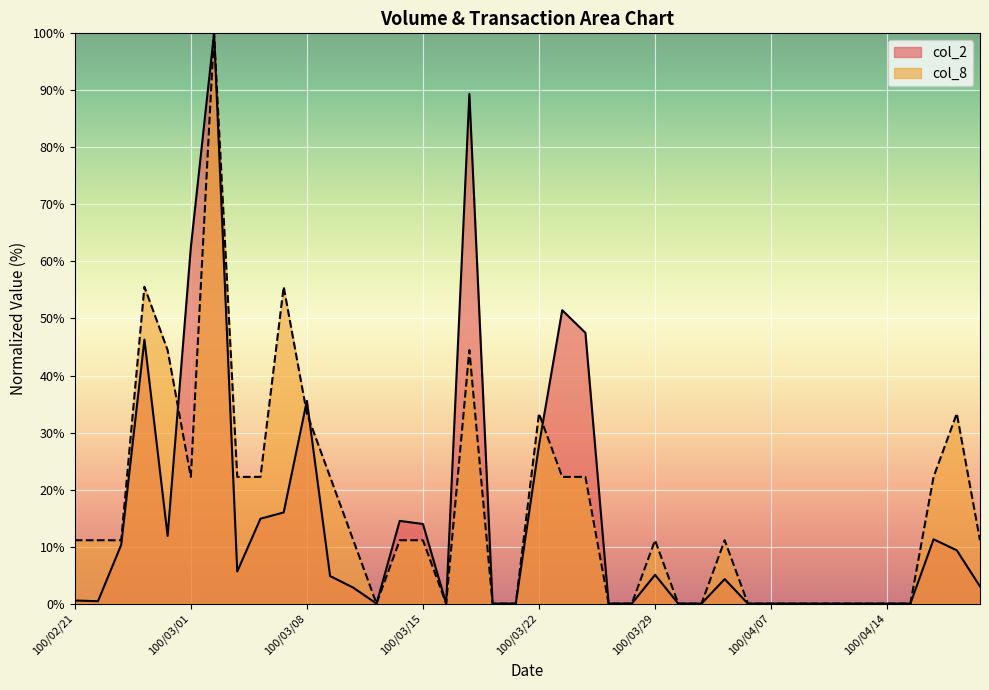

List the series in order of their peak value, highest first.

col_2, col_8